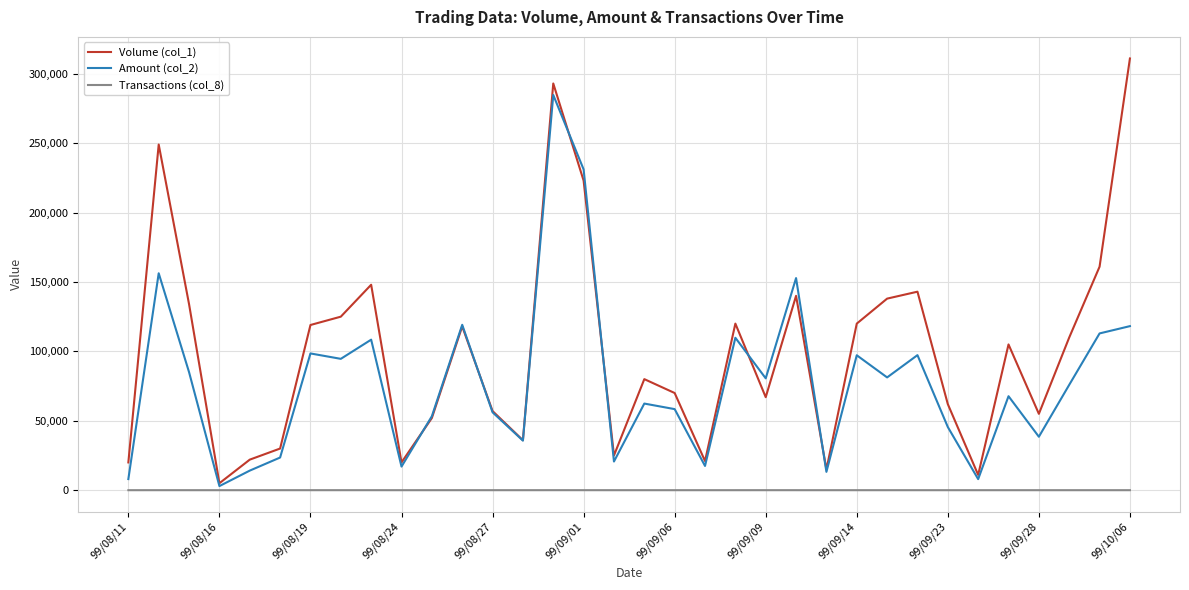

Which series has the largest range (max minus min)?

Volume (col_1)